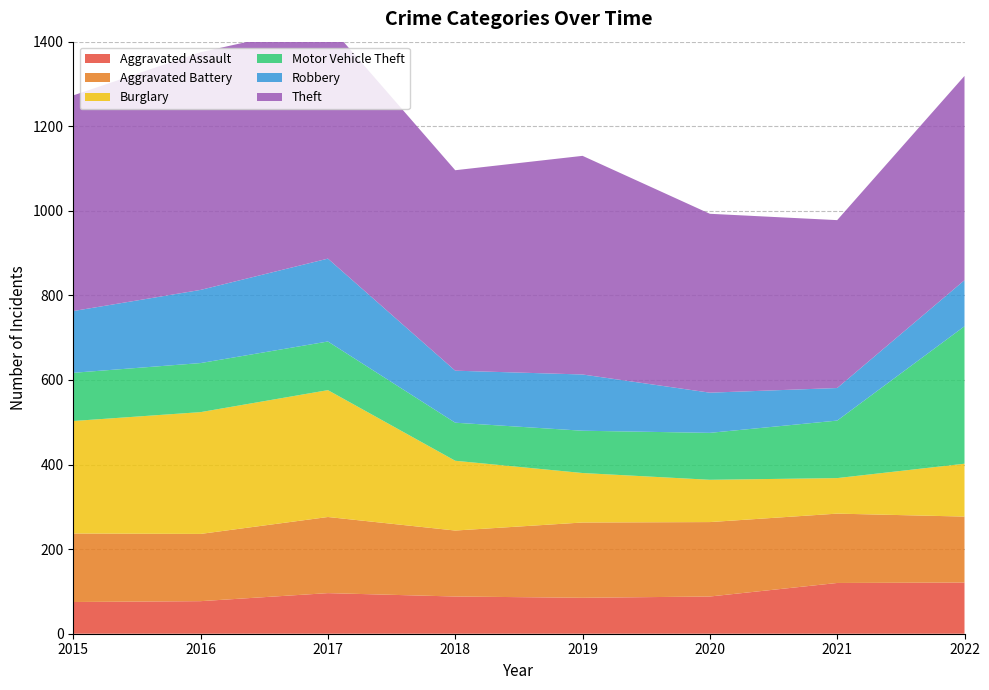

Reading left to right, list all the values displayed in this chart.

Aggravated Assault: 2015=75	2016=77	2017=96	2018=88	2019=85	2020=88	2021=120	2022=121
Aggravated Battery: 2015=162	2016=159	2017=180	2018=156	2019=178	2020=176	2021=164	2022=156
Burglary: 2015=266	2016=288	2017=300	2018=165	2019=117	2020=100	2021=84	2022=125
Motor Vehicle Theft: 2015=114	2016=116	2017=115	2018=90	2019=100	2020=111	2021=136	2022=325
Robbery: 2015=146	2016=173	2017=196	2018=123	2019=133	2020=95	2021=77	2022=109
Theft: 2015=510	2016=562	2017=555	2018=474	2019=517	2020=423	2021=397	2022=483